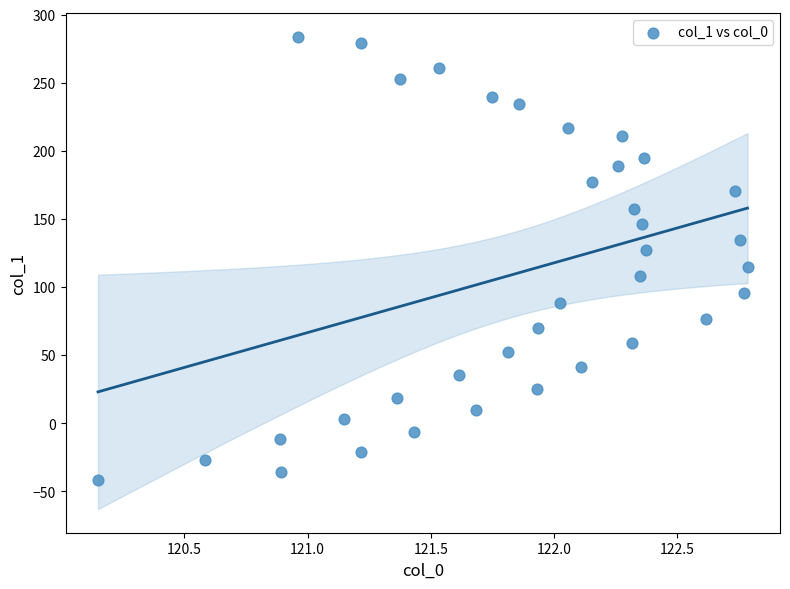

What is the range of Y values (max minus min)?

325.4